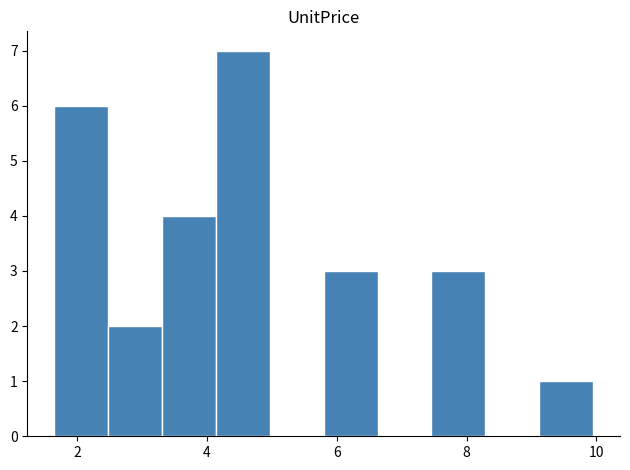

Reading left to right, transcribe this chart: for each bar, give the range it covers on the x-axis and its height. Neither the bar edges nor the heights are printed on the chart, so give them approximately, as read against the axes.

1.6 to 2.4: 6
2.4 to 3.4: 2
3.4 to 4.2: 4
4.2 to 5.0: 7
5.0 to 5.8: 0
5.8 to 6.6: 3
6.6 to 7.4: 0
7.4 to 8.2: 3
8.2 to 9.2: 0
9.2 to 10.0: 1